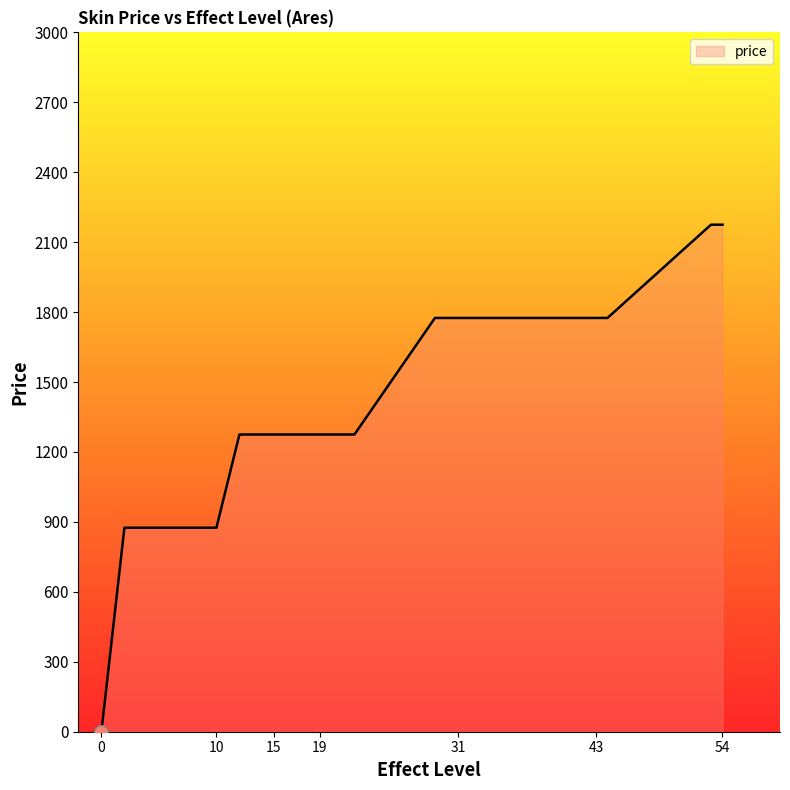

What is the maximum value shown in the chart?

2175